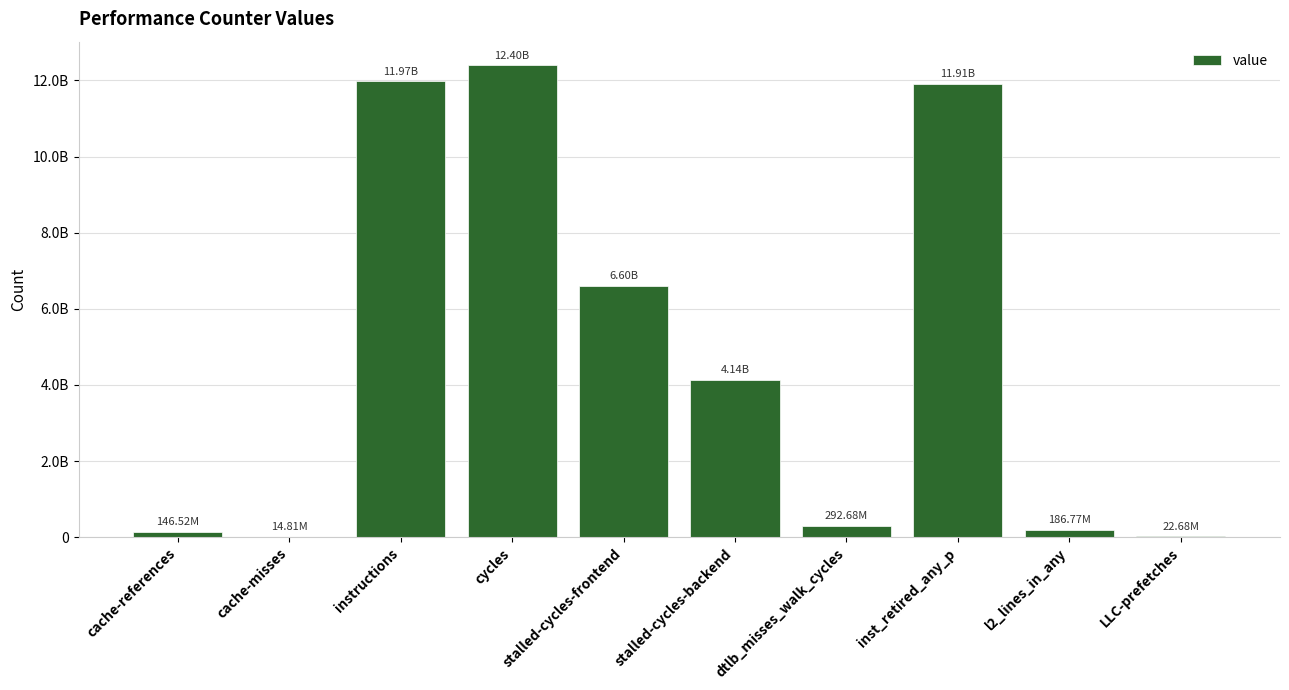

What is the sum of all values?

47676559671